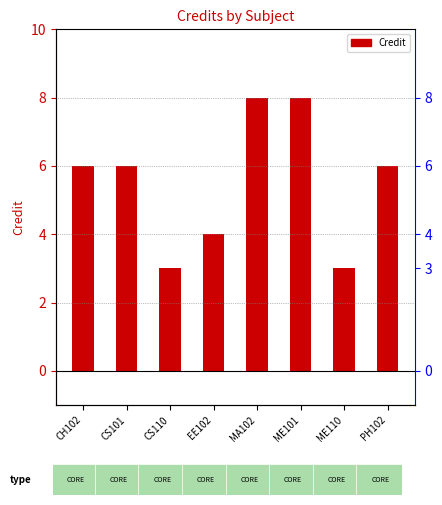

How many categories are shown in the chart?

8